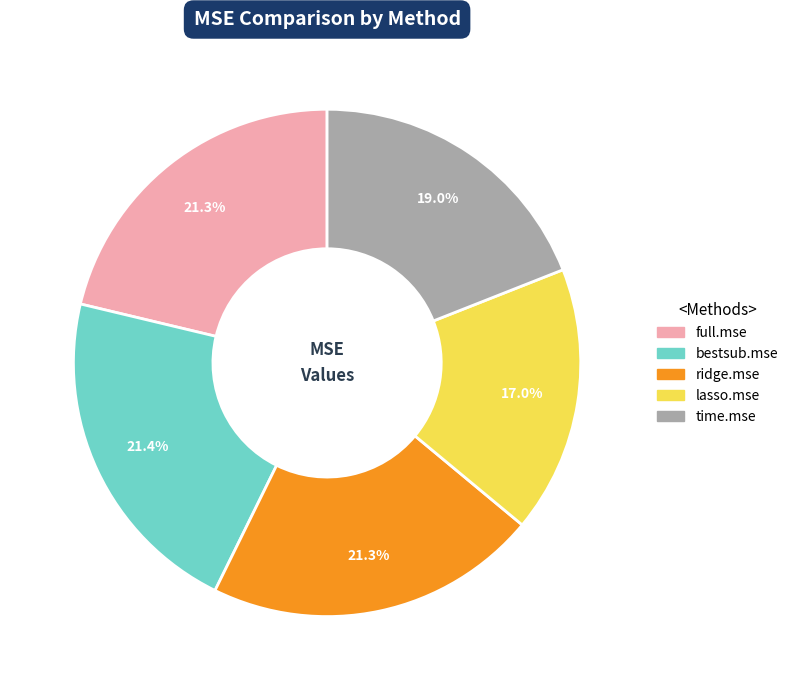

Is it true that lasso.mse is 17% of the pie?

True